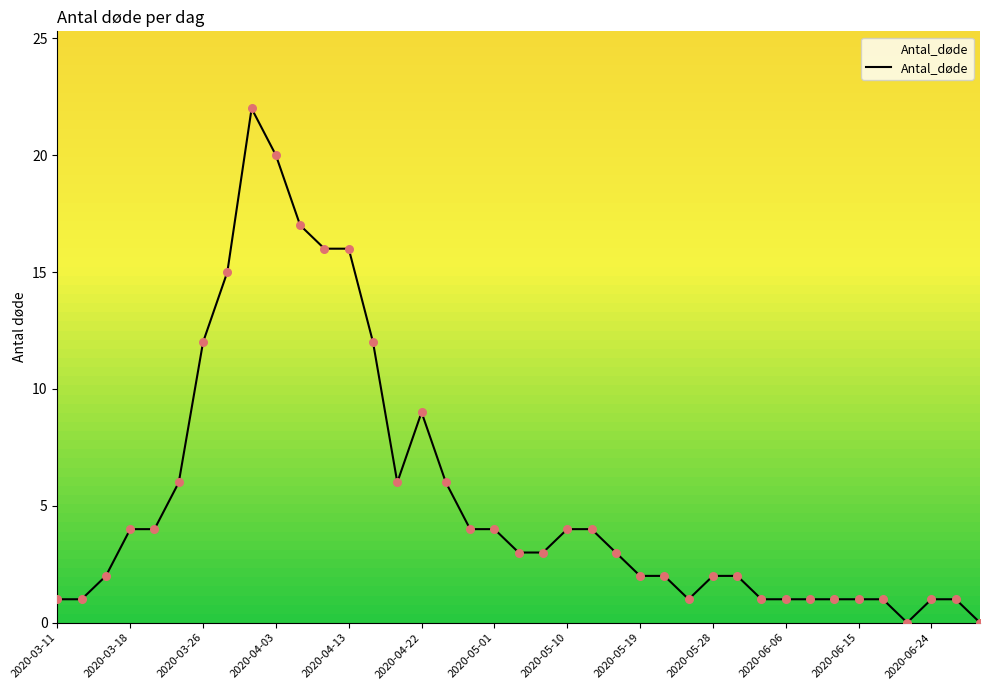

What is the difference between the maximum and minimum values?

22